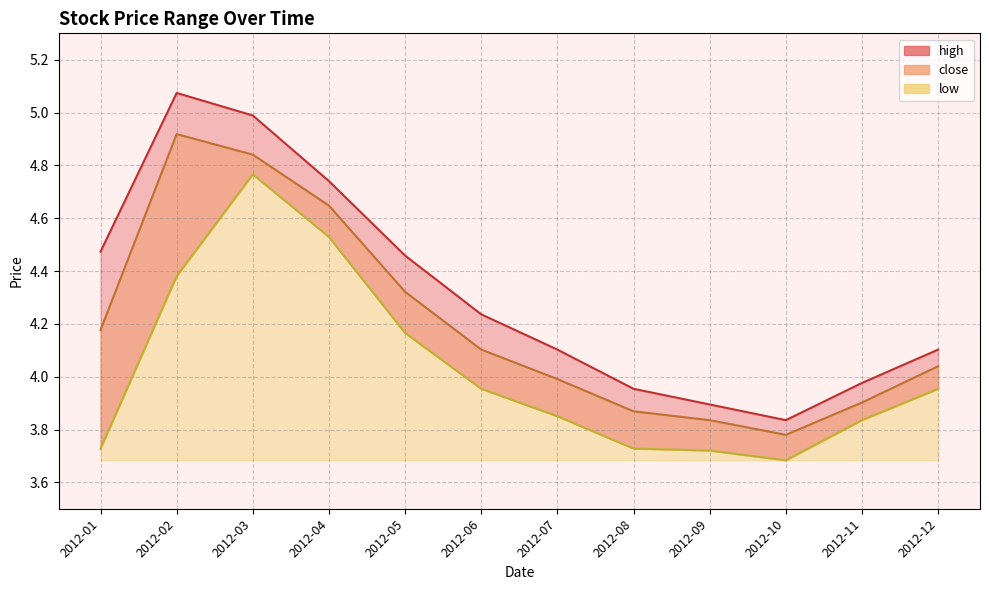

What is the difference between the second highest and minimum values in the high series?

1.2